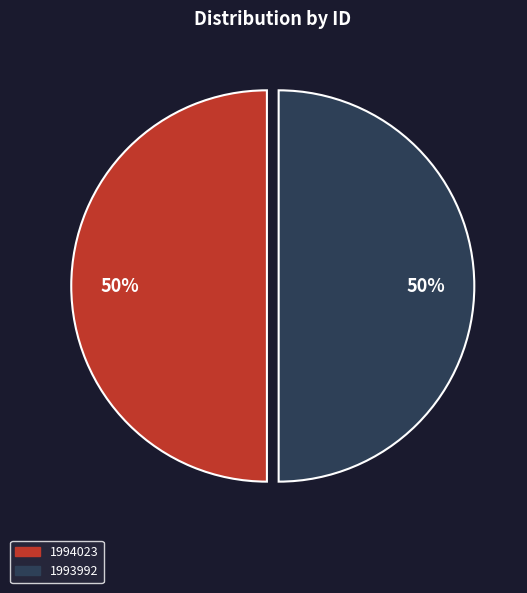

Approximately how many times larger is the value at 1994023 compared to 1993992?

1.0